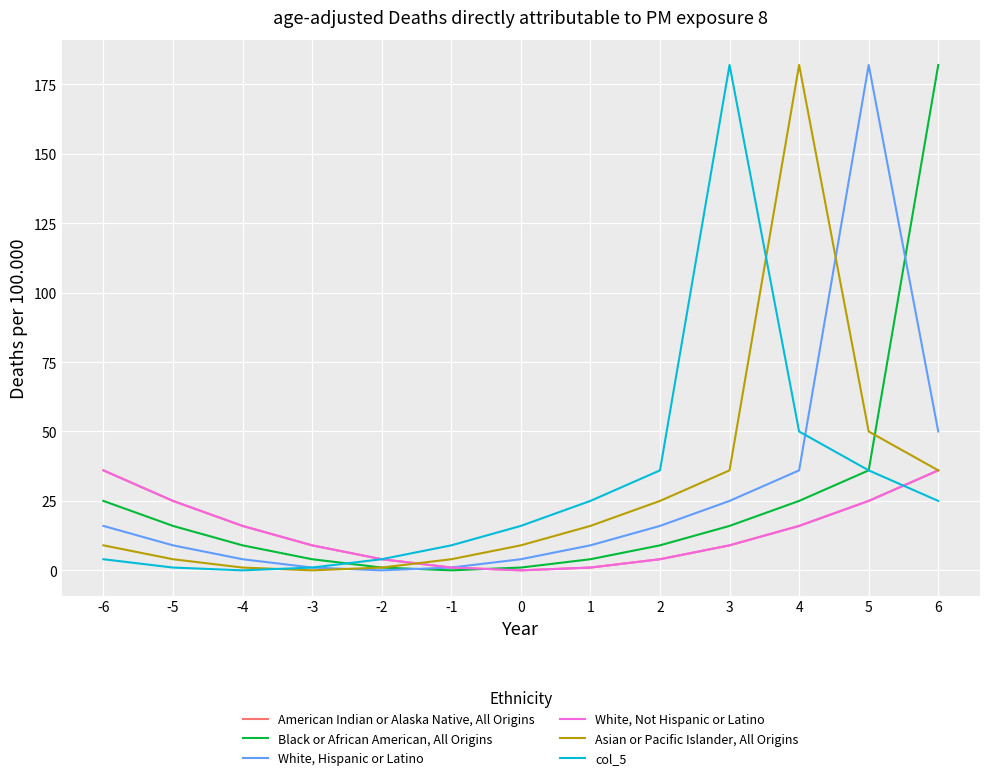

At which label does Black or African American, All Origins reach its minimum?

-1